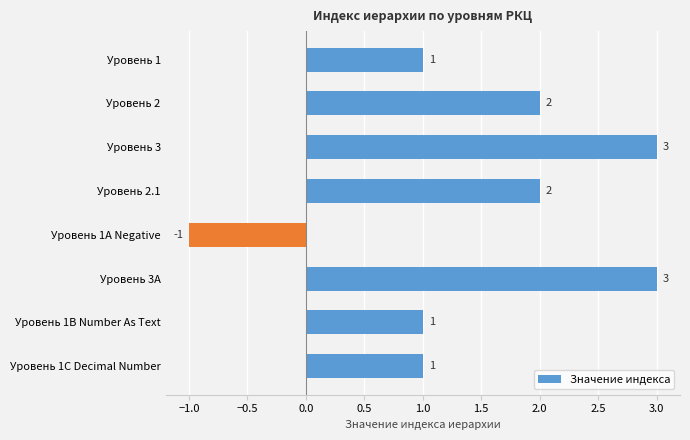

What is the difference between the second highest and minimum values?

4